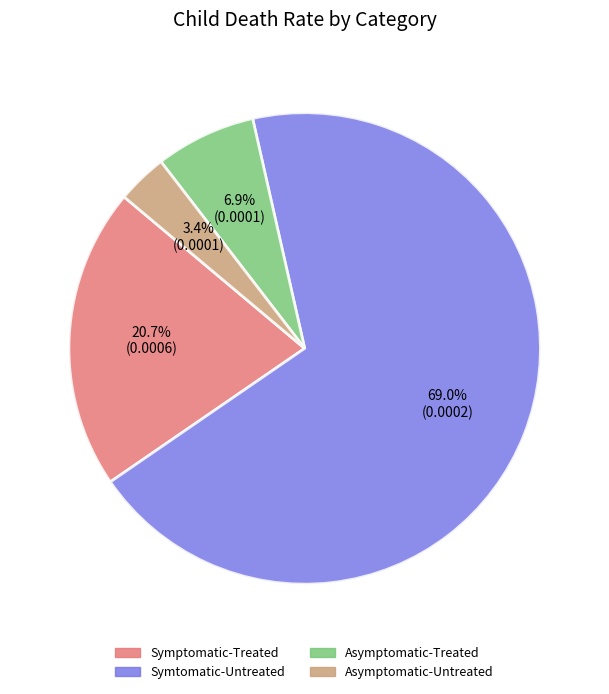

What percentage is the Symtomatic-Untreated slice, to the nearest percent?

69%